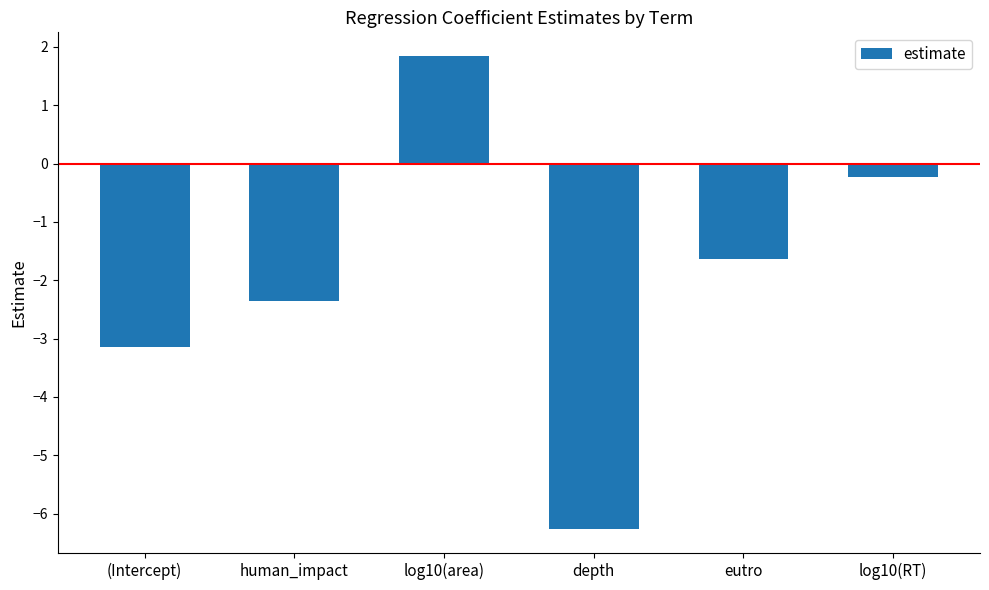

List the labels in order of value, smallest first.

depth, (Intercept), human_impact, eutro, log10(RT), log10(area)